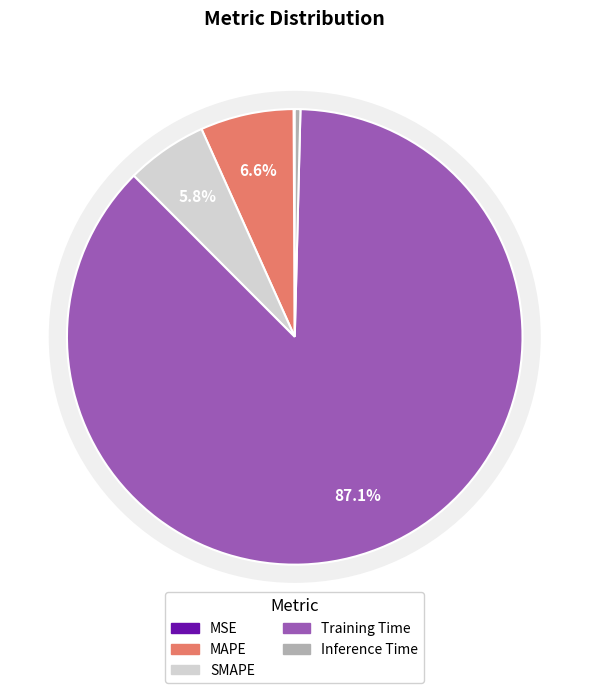

What percentage do Training Time and Inference Time together represent?

87.5%